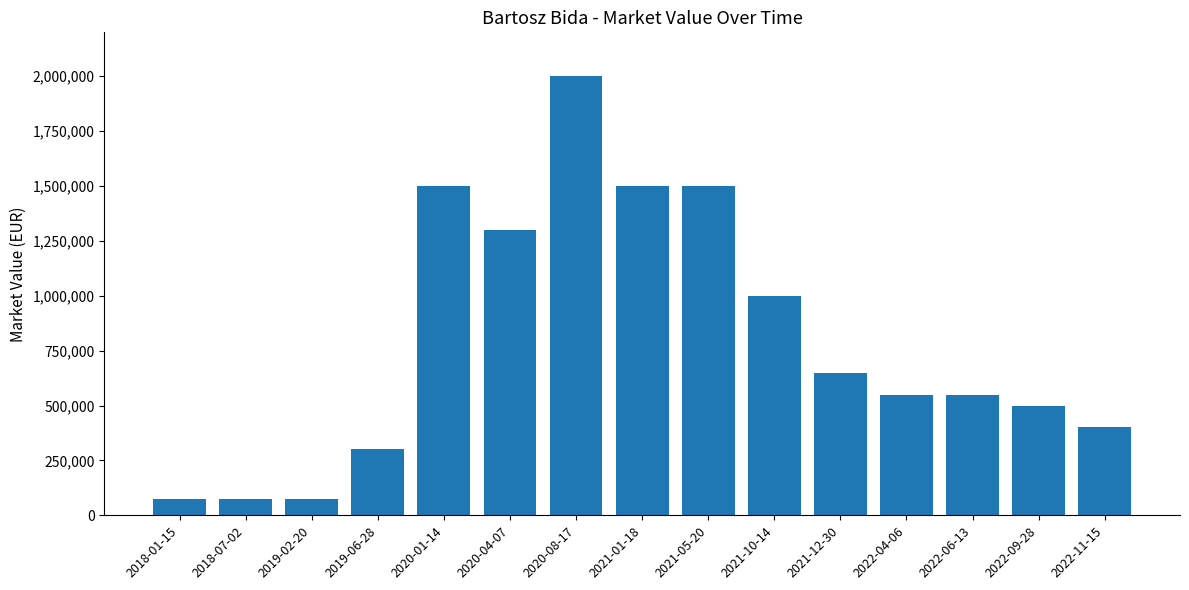

What is the minimum value shown in the chart?

75000